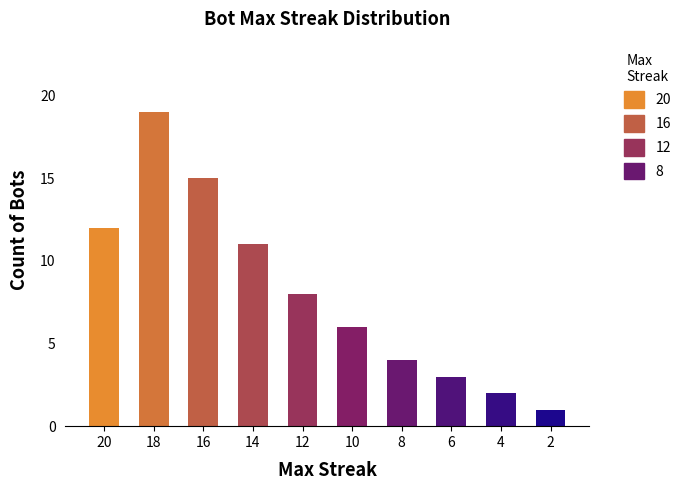

Read the value at 20, to the nearest 10.

10